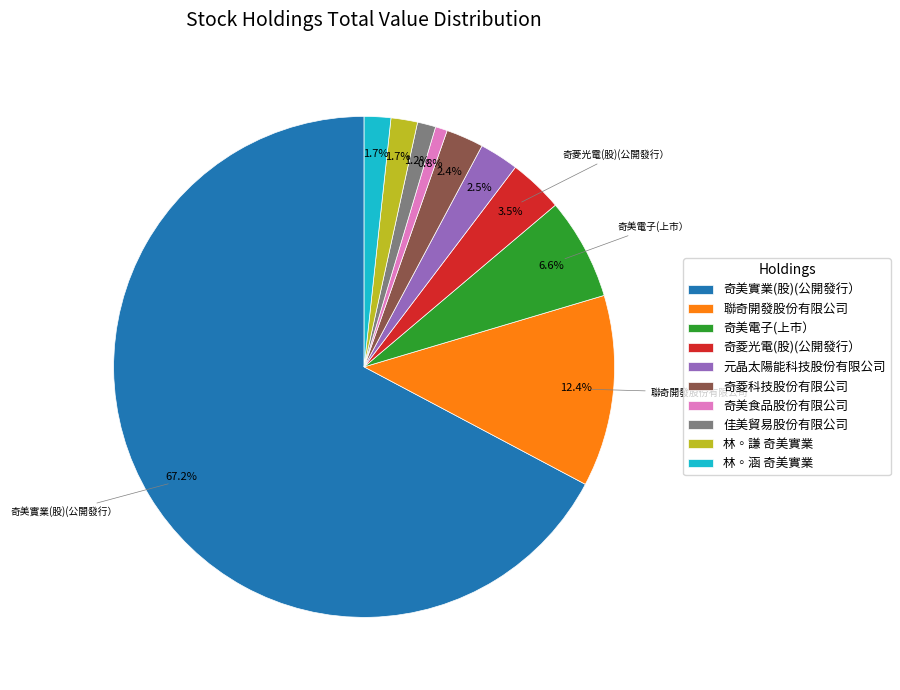

How many slices are in this pie chart?

10